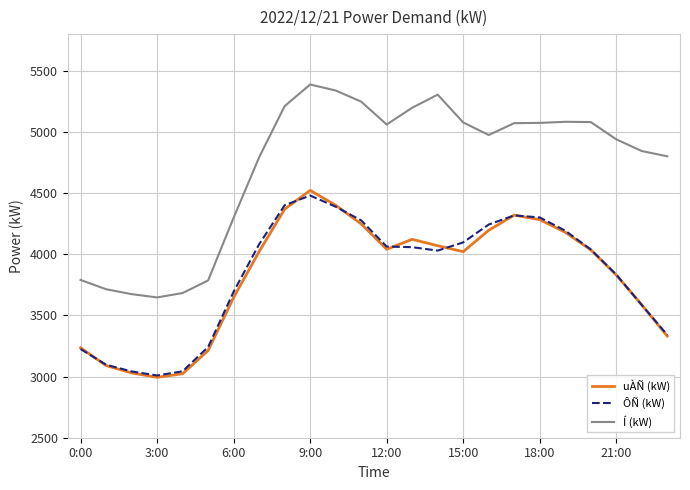

What are all the series names shown in the legend?

uÀÑ (kW), ÔÑ (kW), Í (kW)